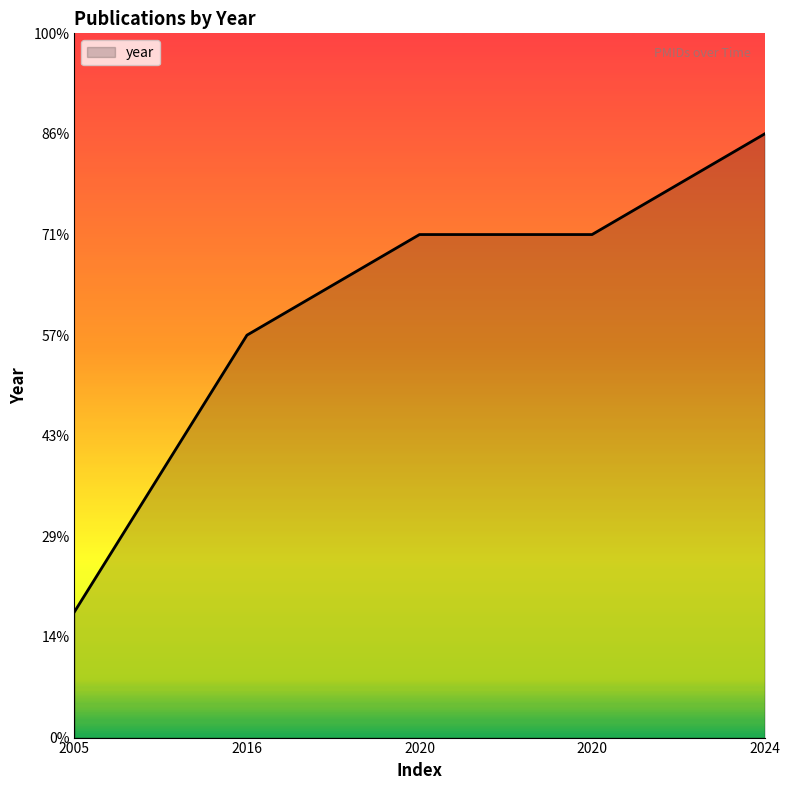

What is the ratio of the value at 2005 to the value at 2020?

1.0